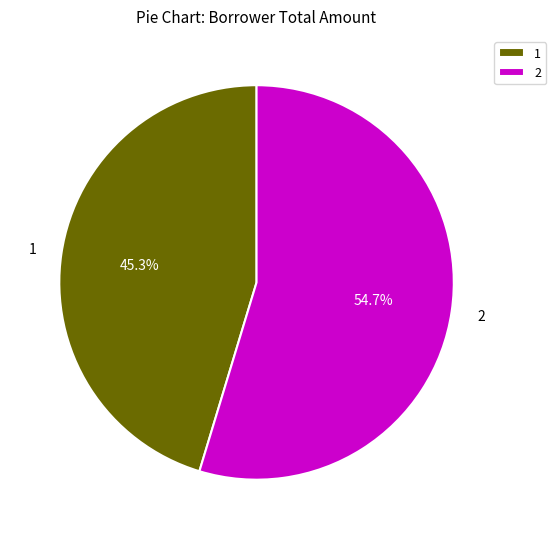

Does 1 represent more than half of the total?

No